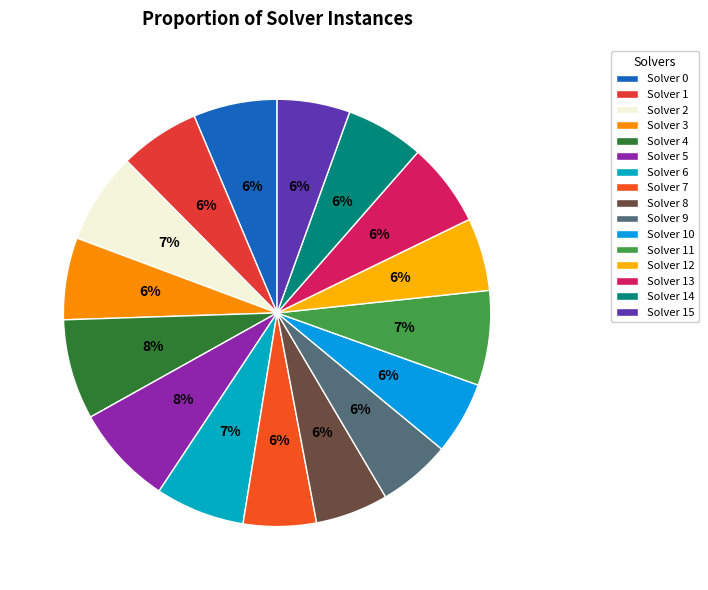

To the nearest percent, what is the difference between the largest and smallest slice percentages?

2%